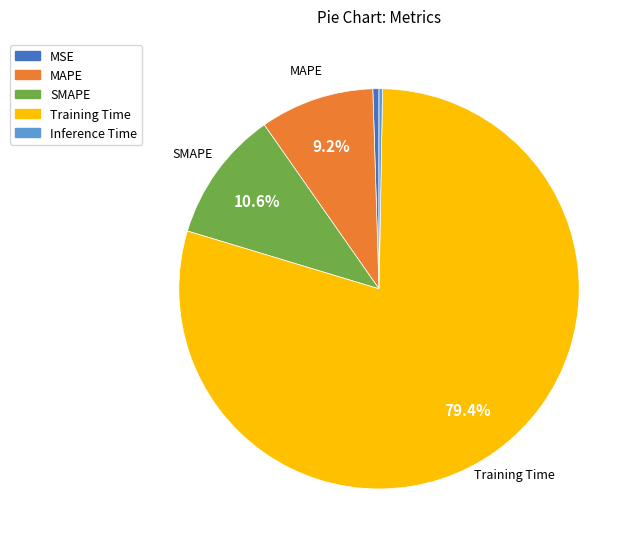

The SMAPE slice represents 21% of the pie. True or false?

False